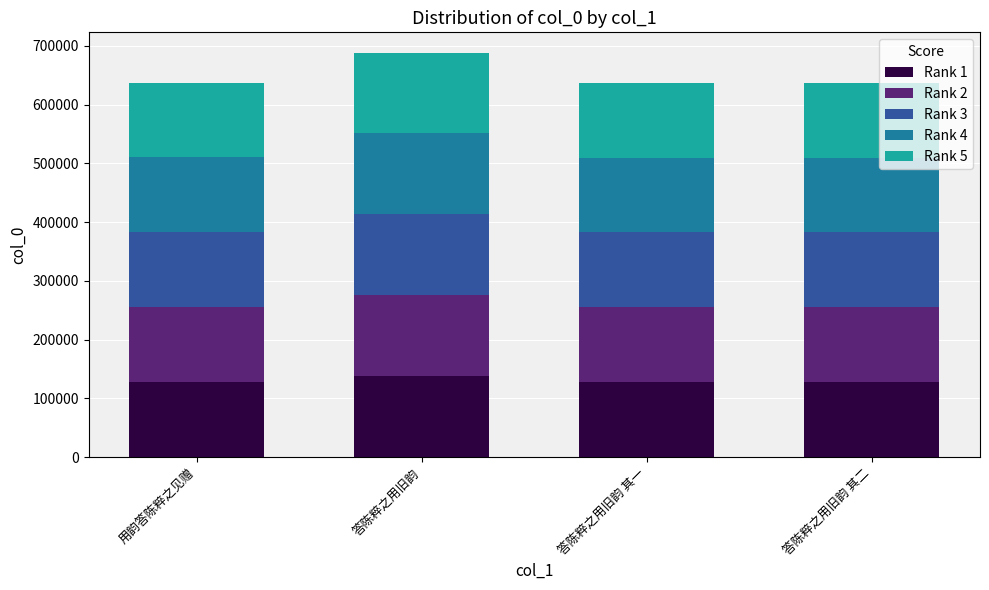

At which category is the sum across all series the highest?

答陈粹之用旧韵